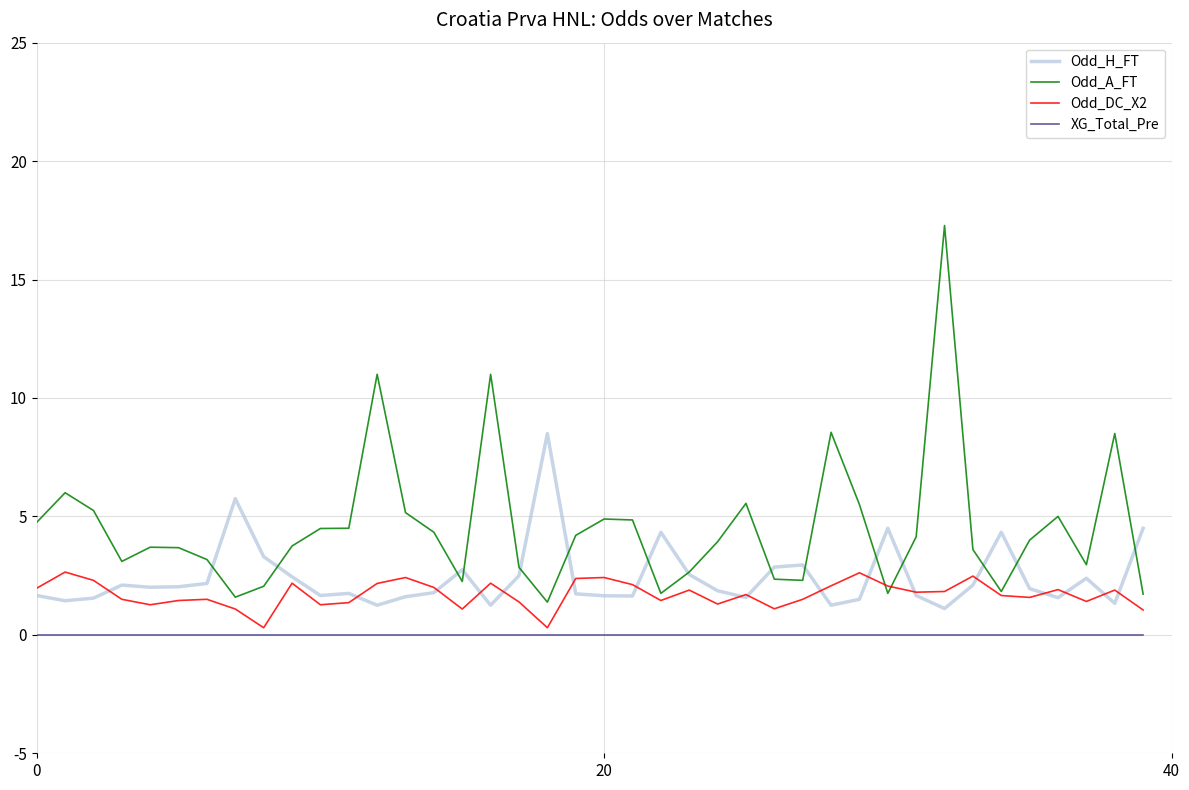

List the series in order of their peak value, highest first.

Odd_A_FT, Odd_H_FT, Odd_DC_X2, XG_Total_Pre